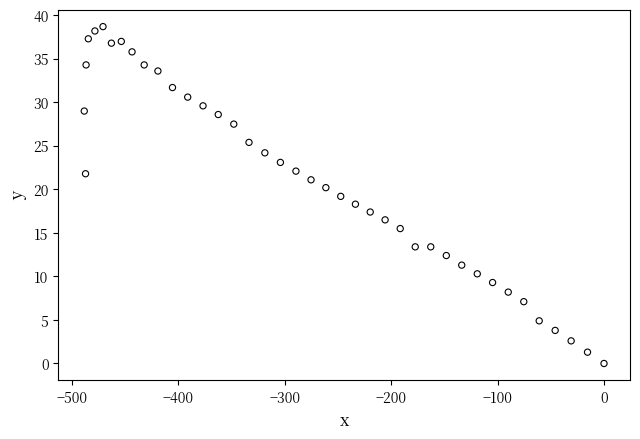

What is the range of Y values (max minus min)?

38.7